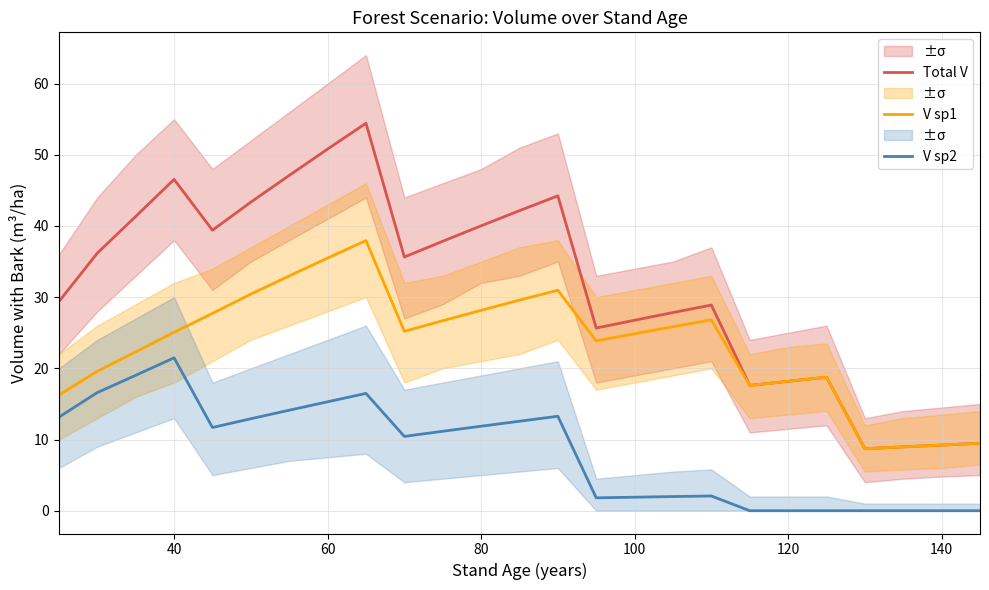

True or false: Total V and V sp2 cross at least once.

False